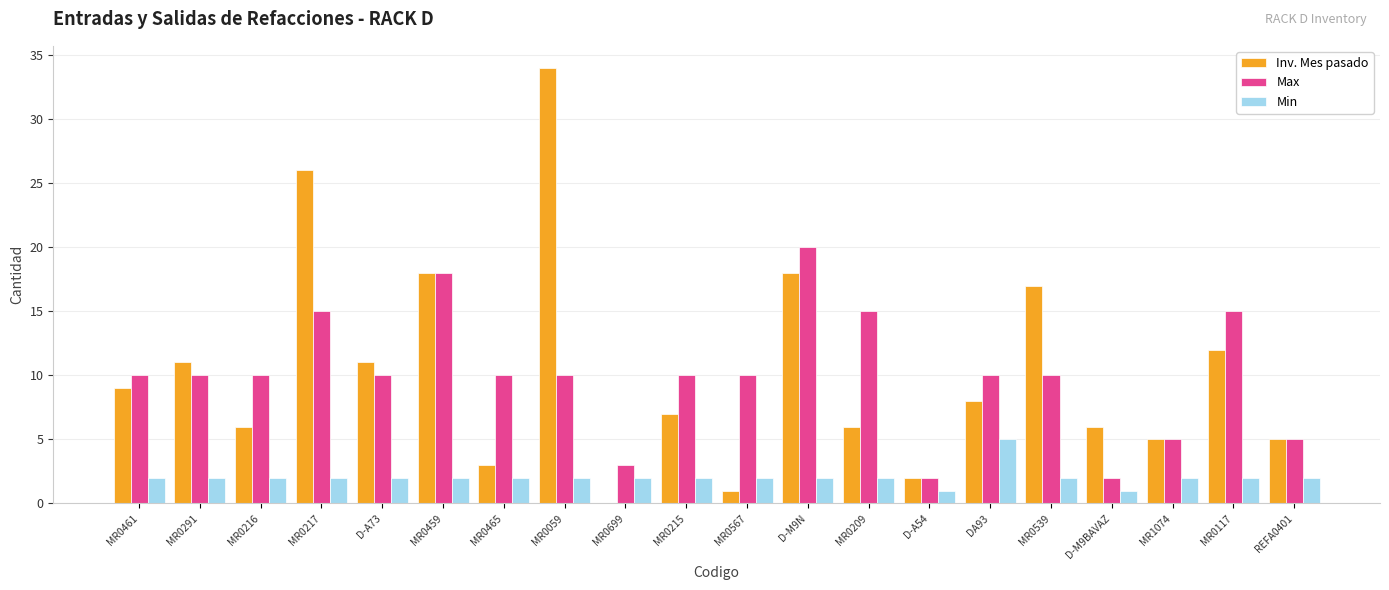

Does the chart contain stacked bars?

No